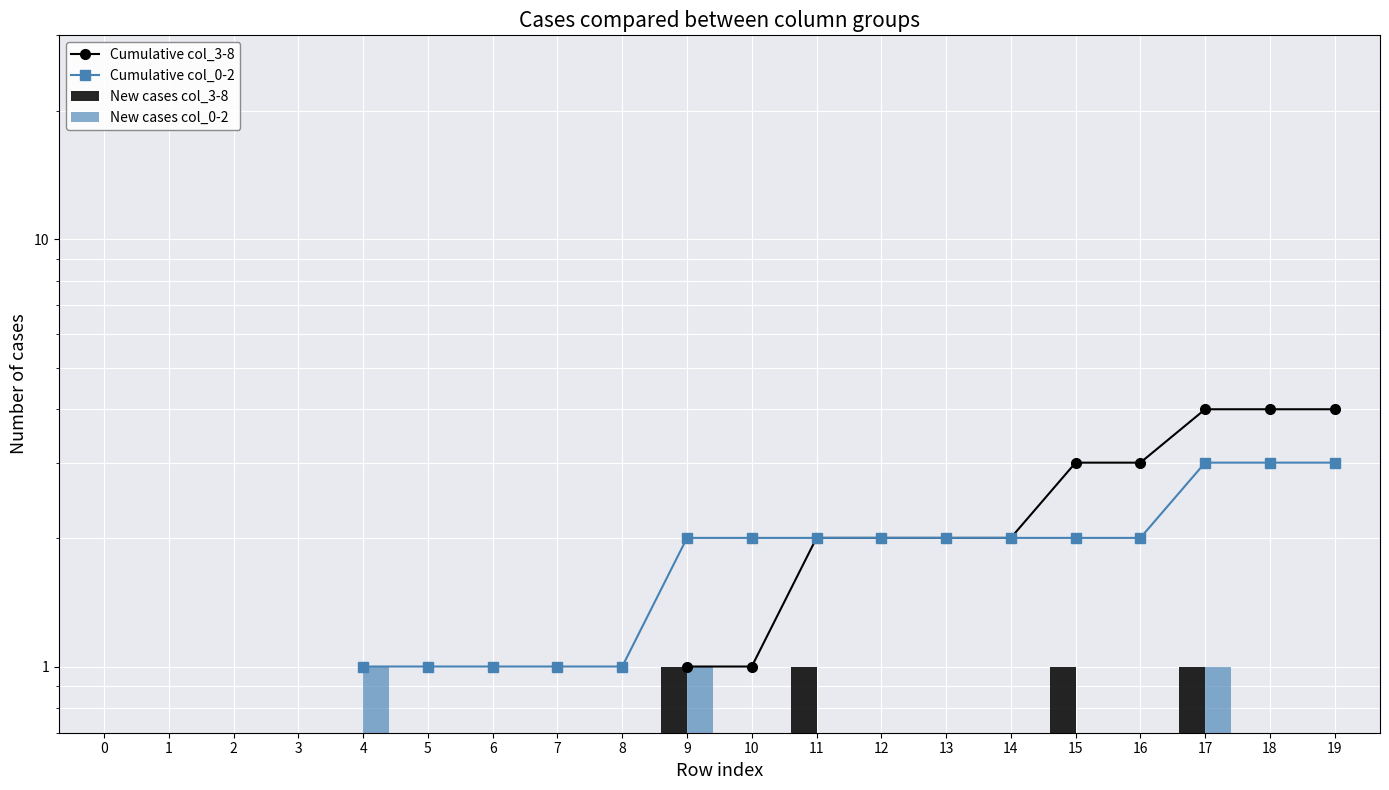

What is the value of the Cumulative col_3-8 bar at the 18th from the left?

4.0